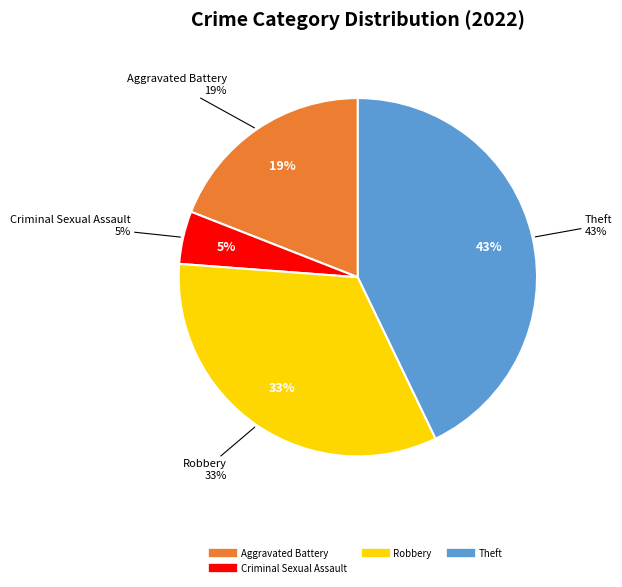

Does Aggravated Battery represent more than half of the total?

No